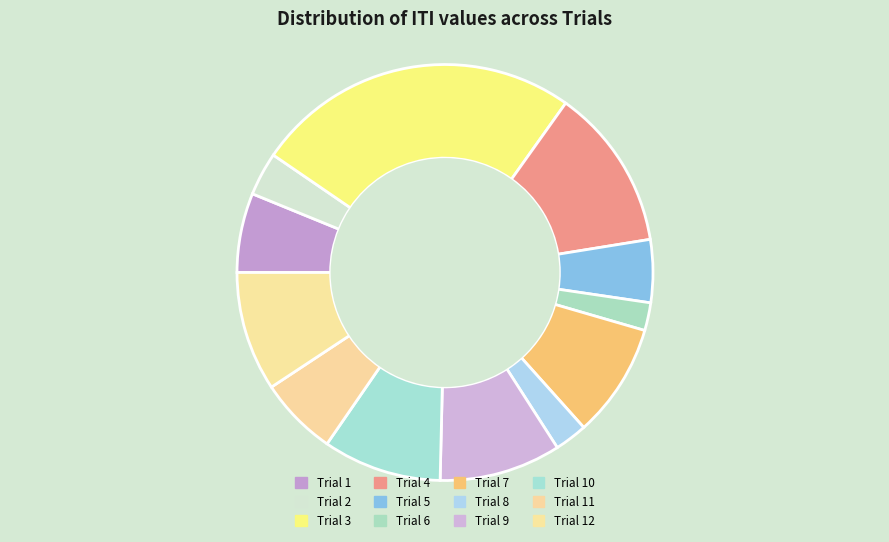

Rank the categories by value from lowest to highest.

Trial 6, Trial 8, Trial 2, Trial 5, Trial 11, Trial 1, Trial 7, Trial 10, Trial 12, Trial 9, Trial 4, Trial 3